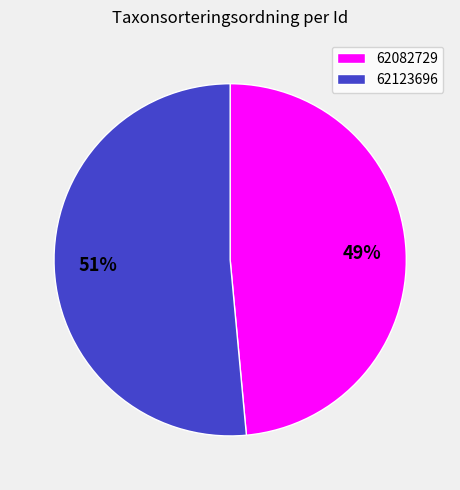

Between 62123696 and 62082729, which is larger?

62123696